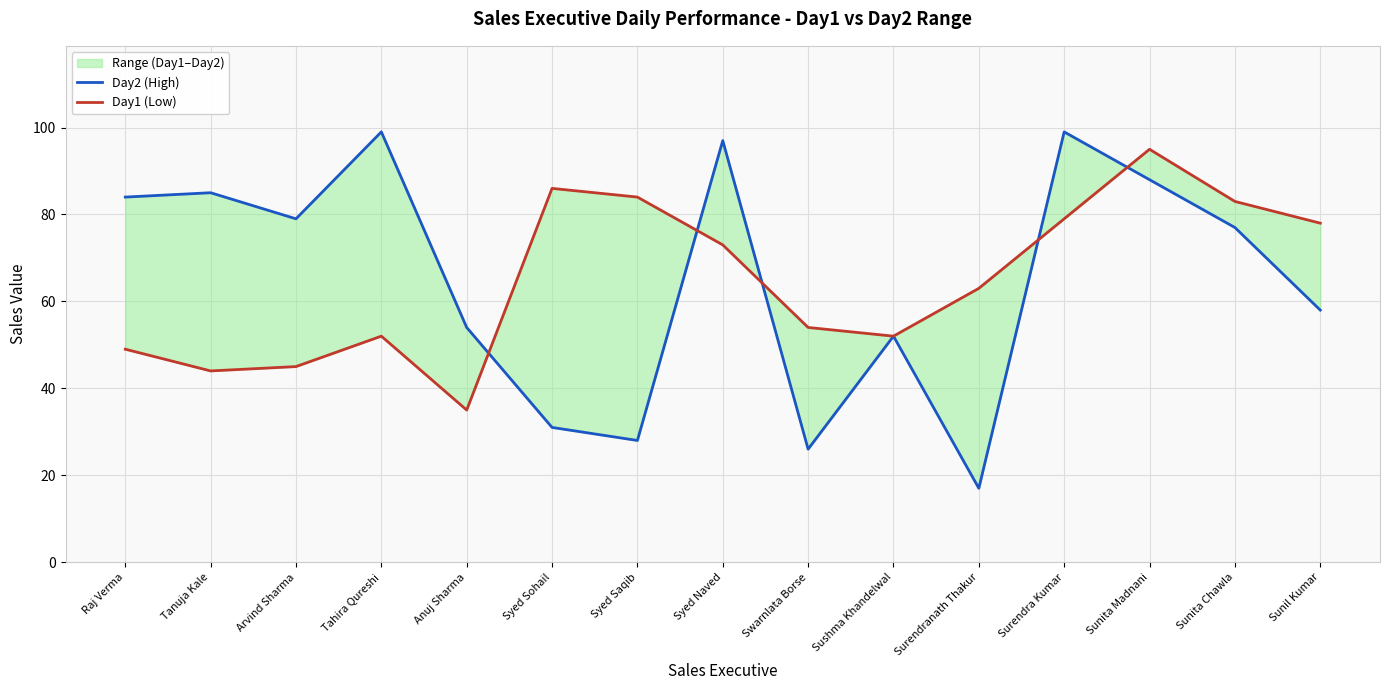

What is the greatest value displayed?

99